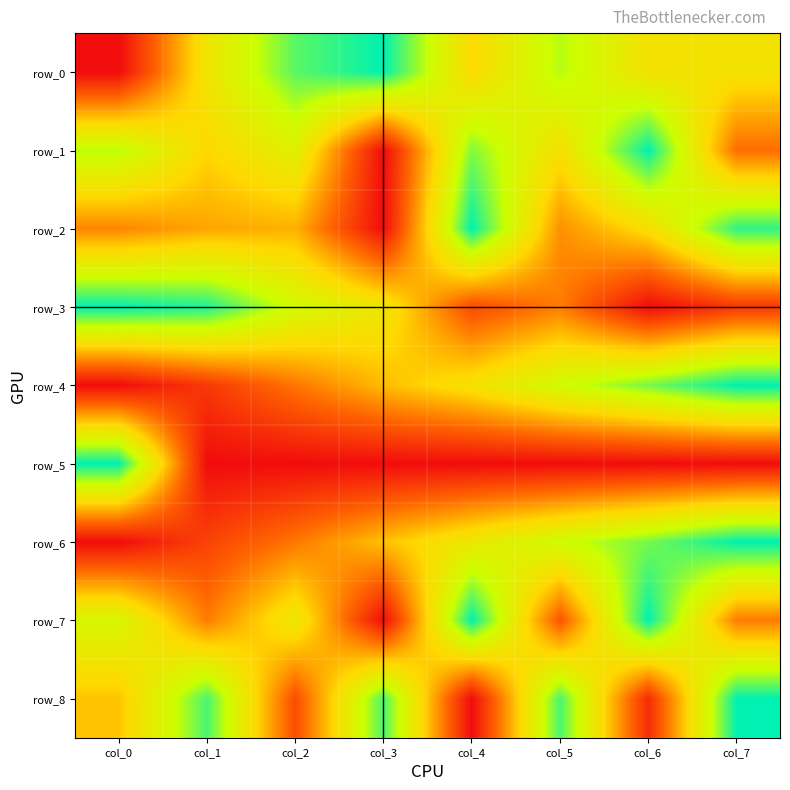

Which category has the lowest value across all series?

col_0